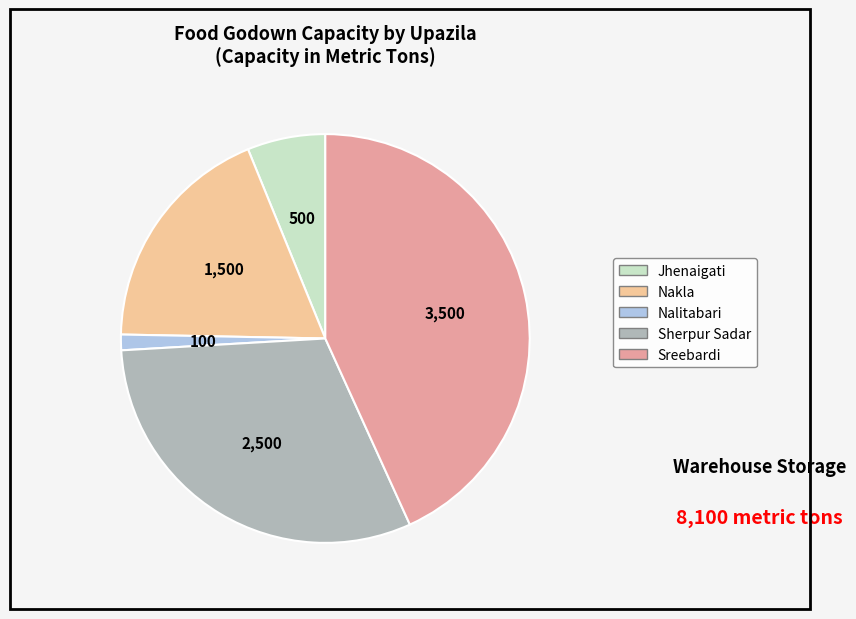

Is it true that Jhenaigati is 1% of the pie?

False